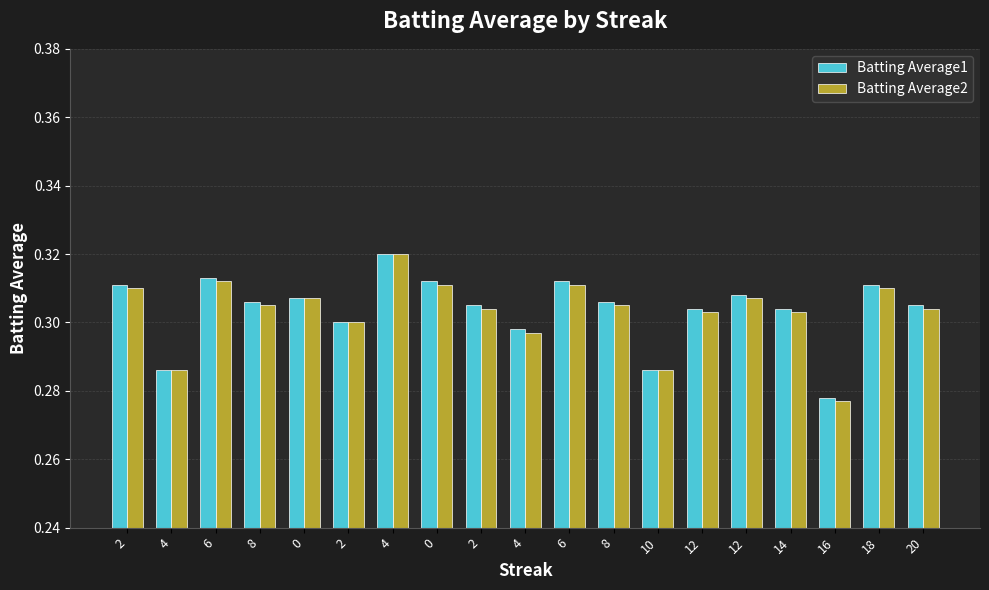

What is the maximum value shown in the chart?

0.3